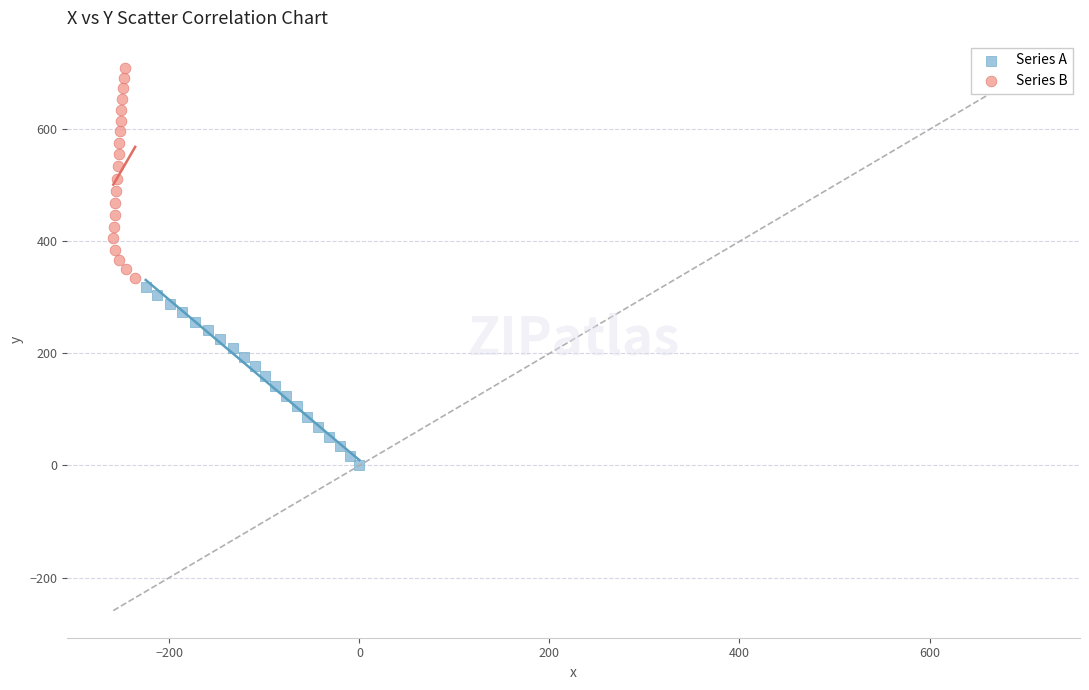

Which series has the largest Y range (max minus min)?

Series B